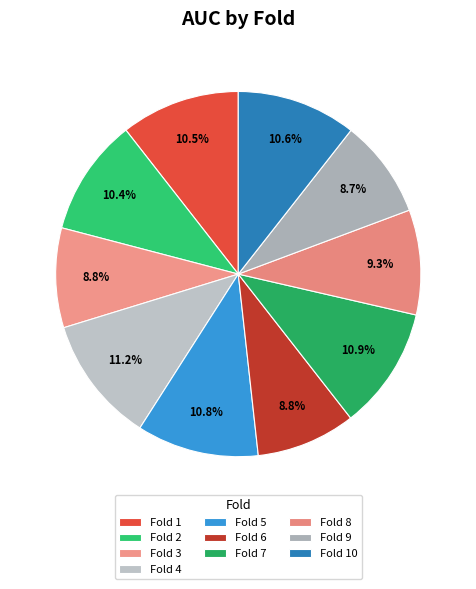

Does any single category account for the majority?

No